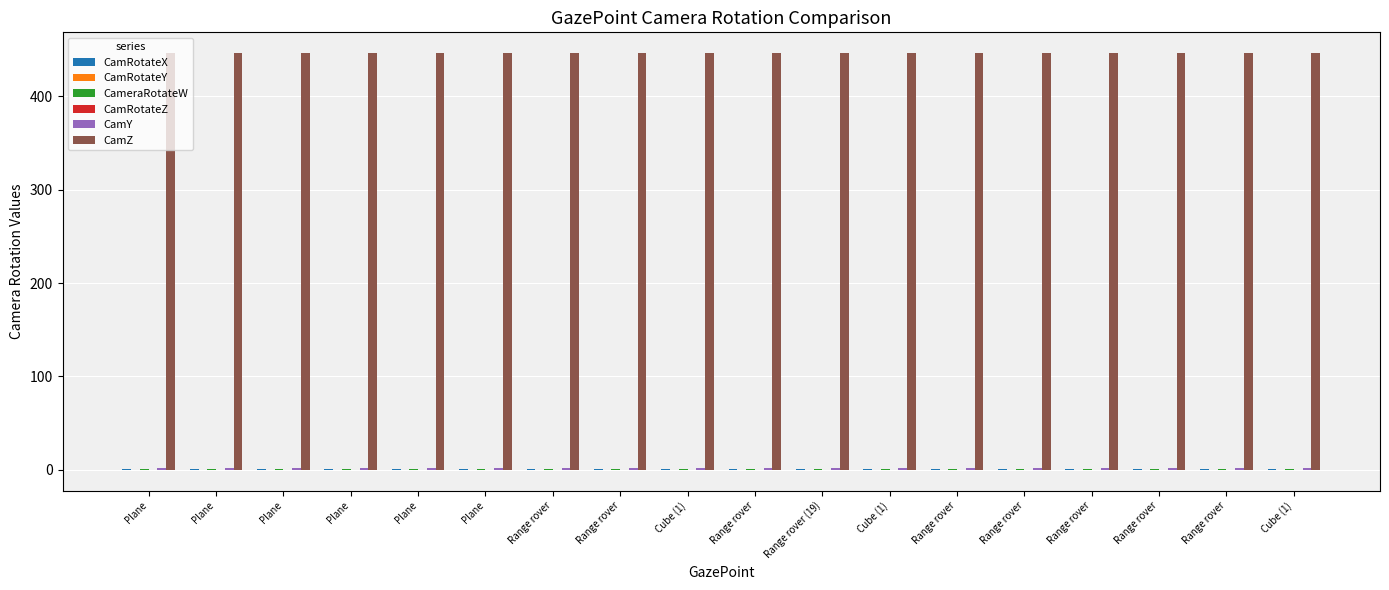

Does the chart contain stacked bars?

No